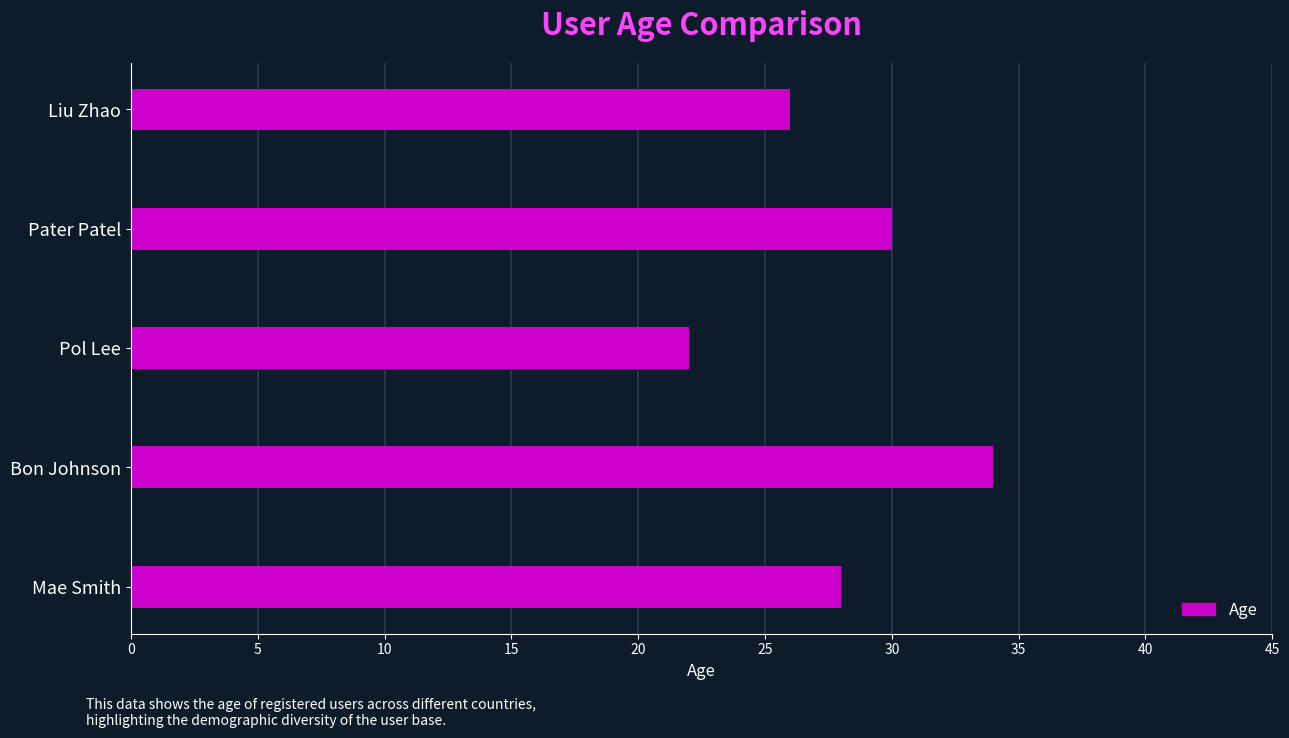

The value at Liu Zhao is 26. True or false?

True